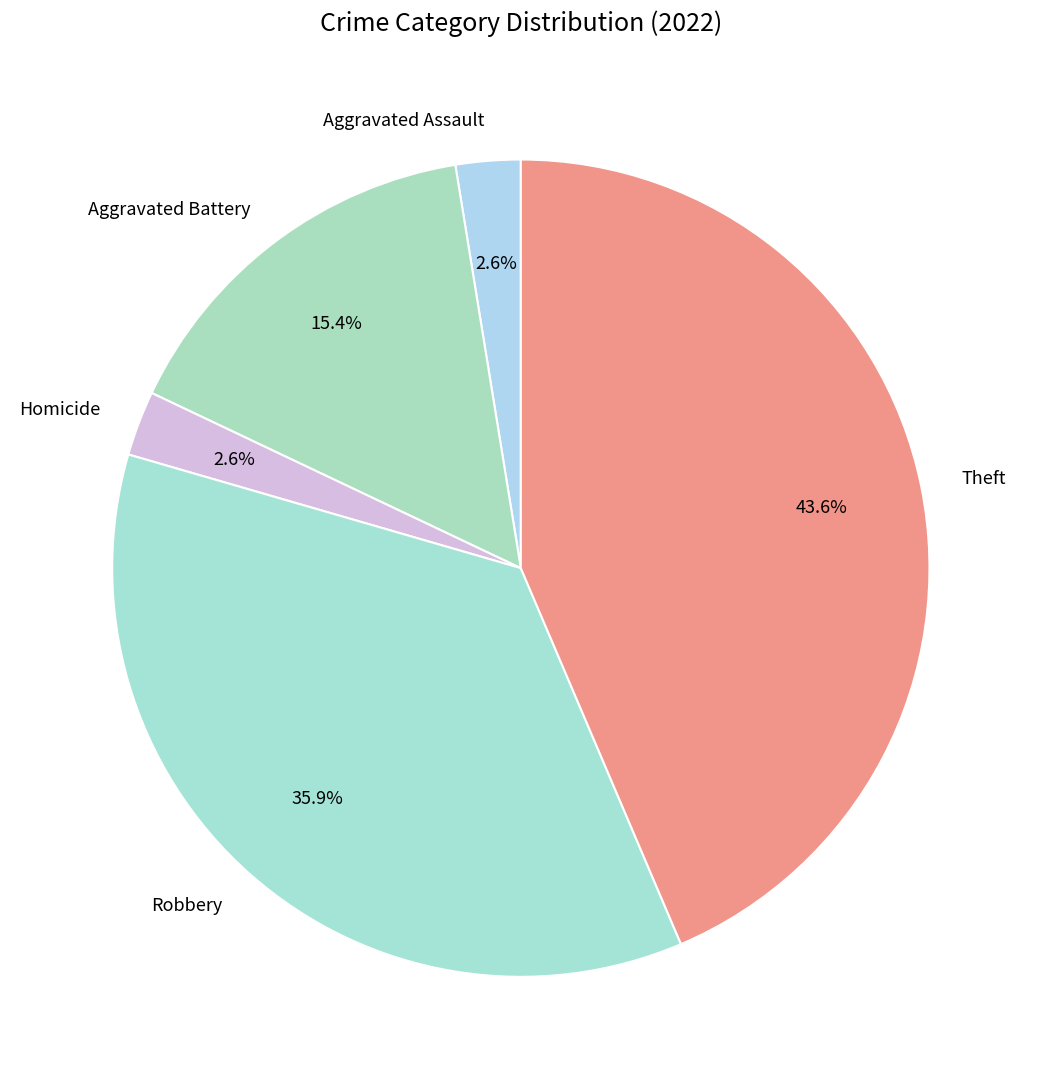

Count the number of slices in the pie.

5